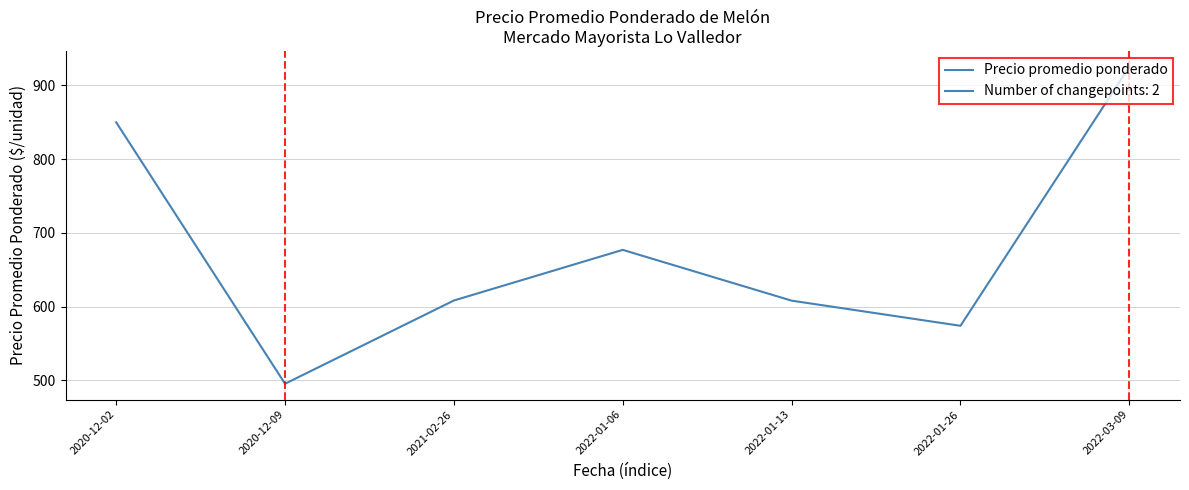

What is the average value?

676.9